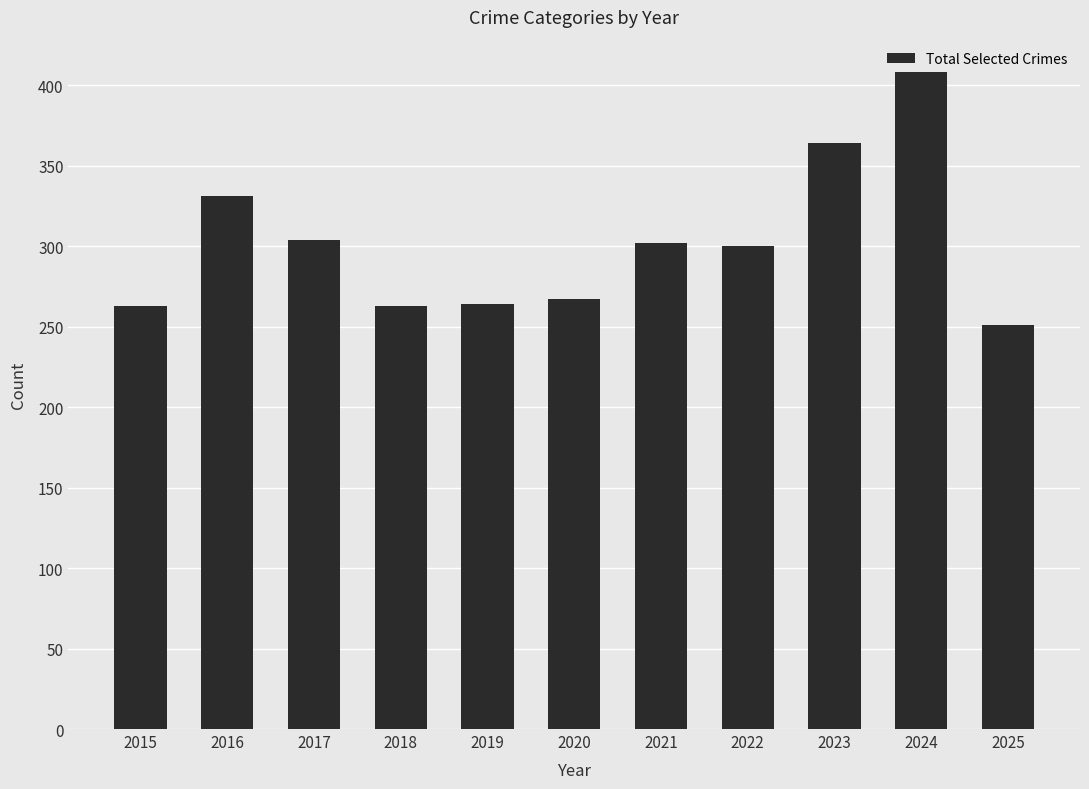

At which category does the chart reach its minimum across all series?

2025